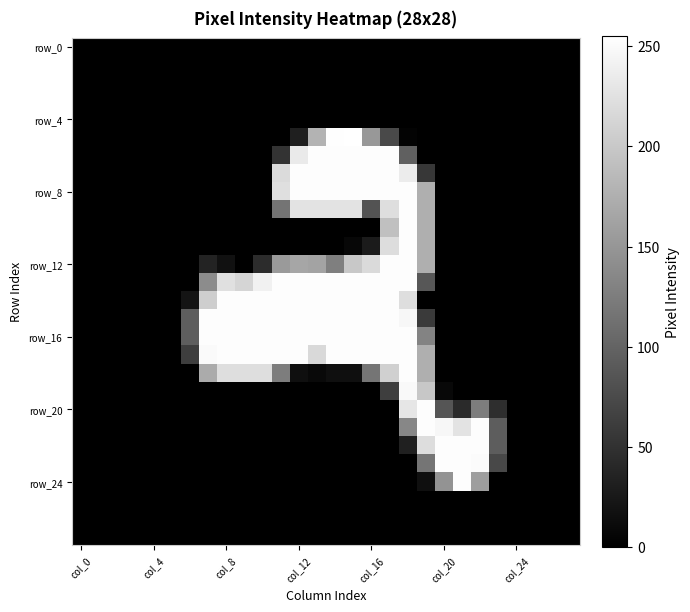

What is the maximum value shown in the chart?

255